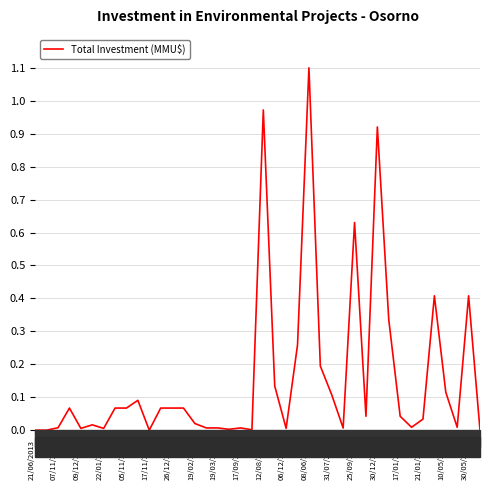

Does the chart have visible grid lines?

Yes